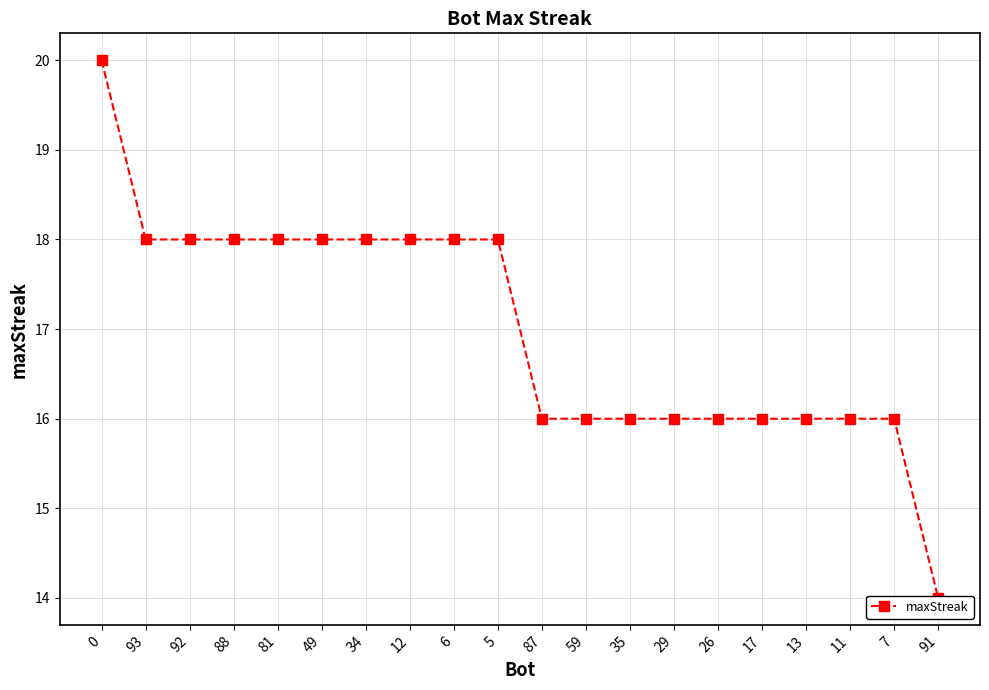

True or false: the data shows 16 at 35.

True